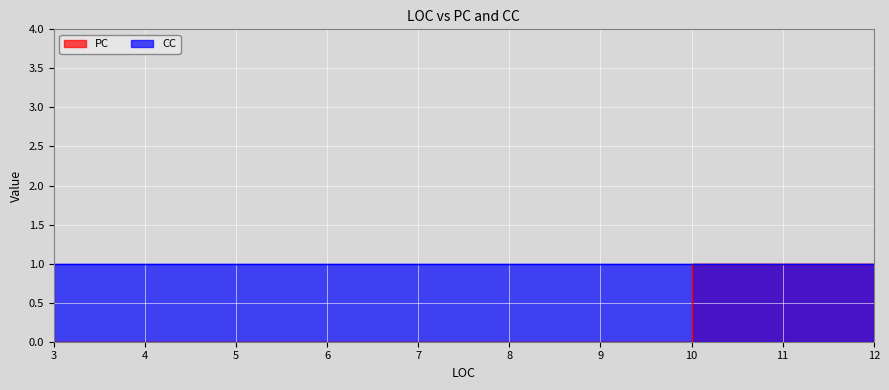

What is the change in value from 3 to 12?

+1